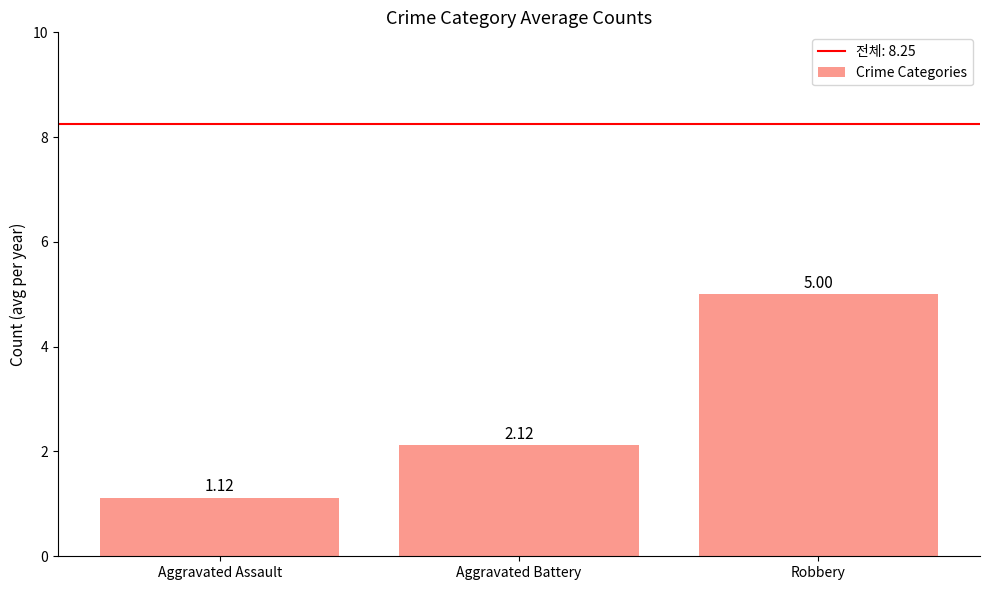

What is the average value?

2.7